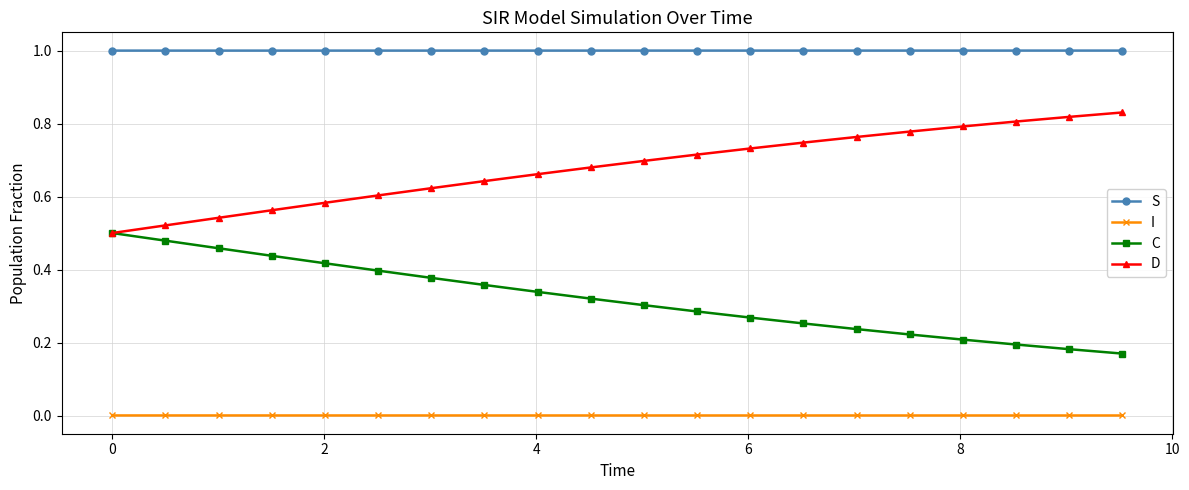

List the series in order of their peak value, lowest first.

I, C, D, S